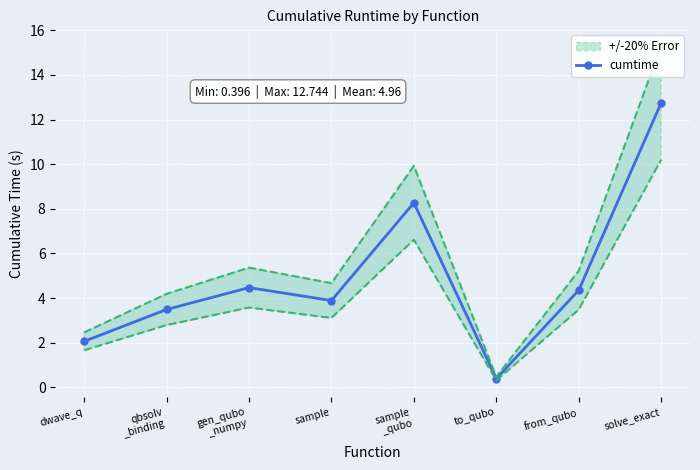

What is the average value?

5.0